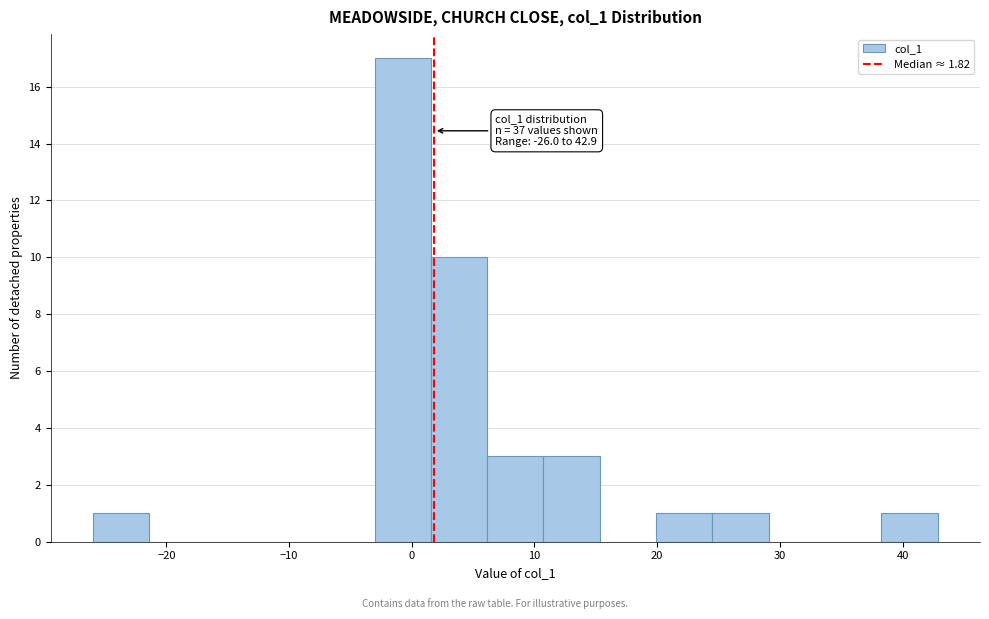

Over which range of the x-axis is the bar tallest?

-3 to 2